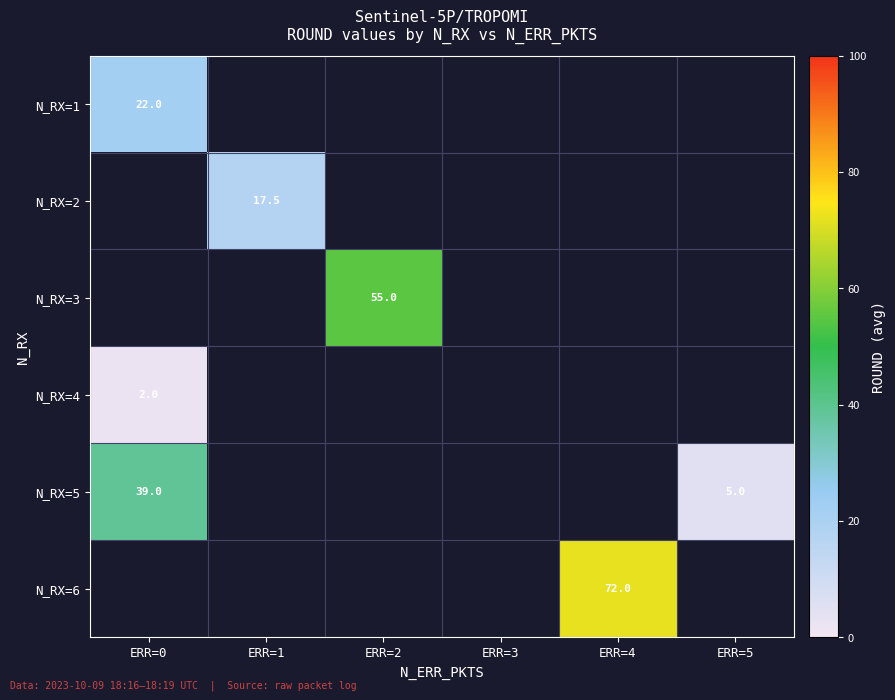

True or false: N_RX=5 has a value of 39.0 at ERR=0.

True